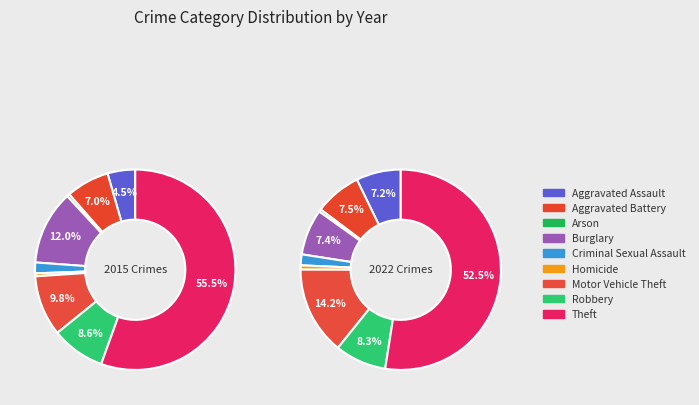

To the nearest percent, what is the difference between the Theft and Robbery slice percentages?

44%